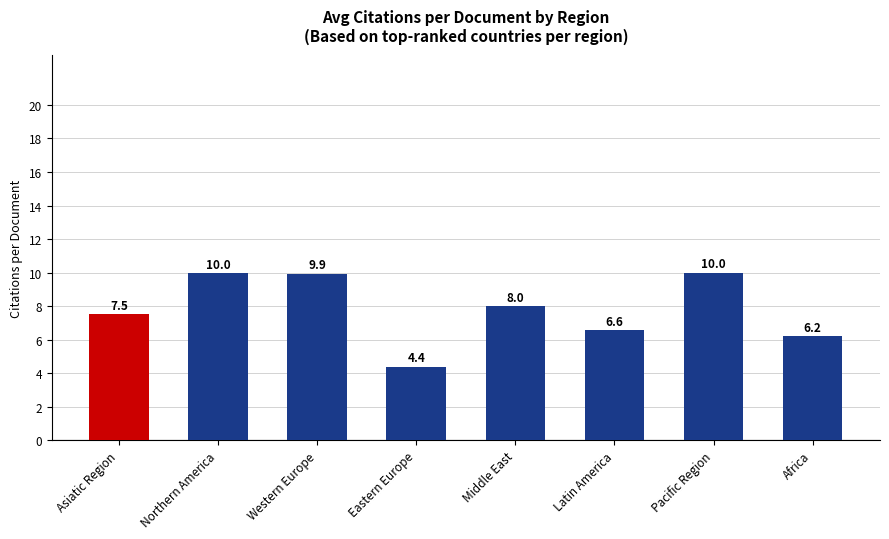

What is the value of the 6th bar from the left?

6.6